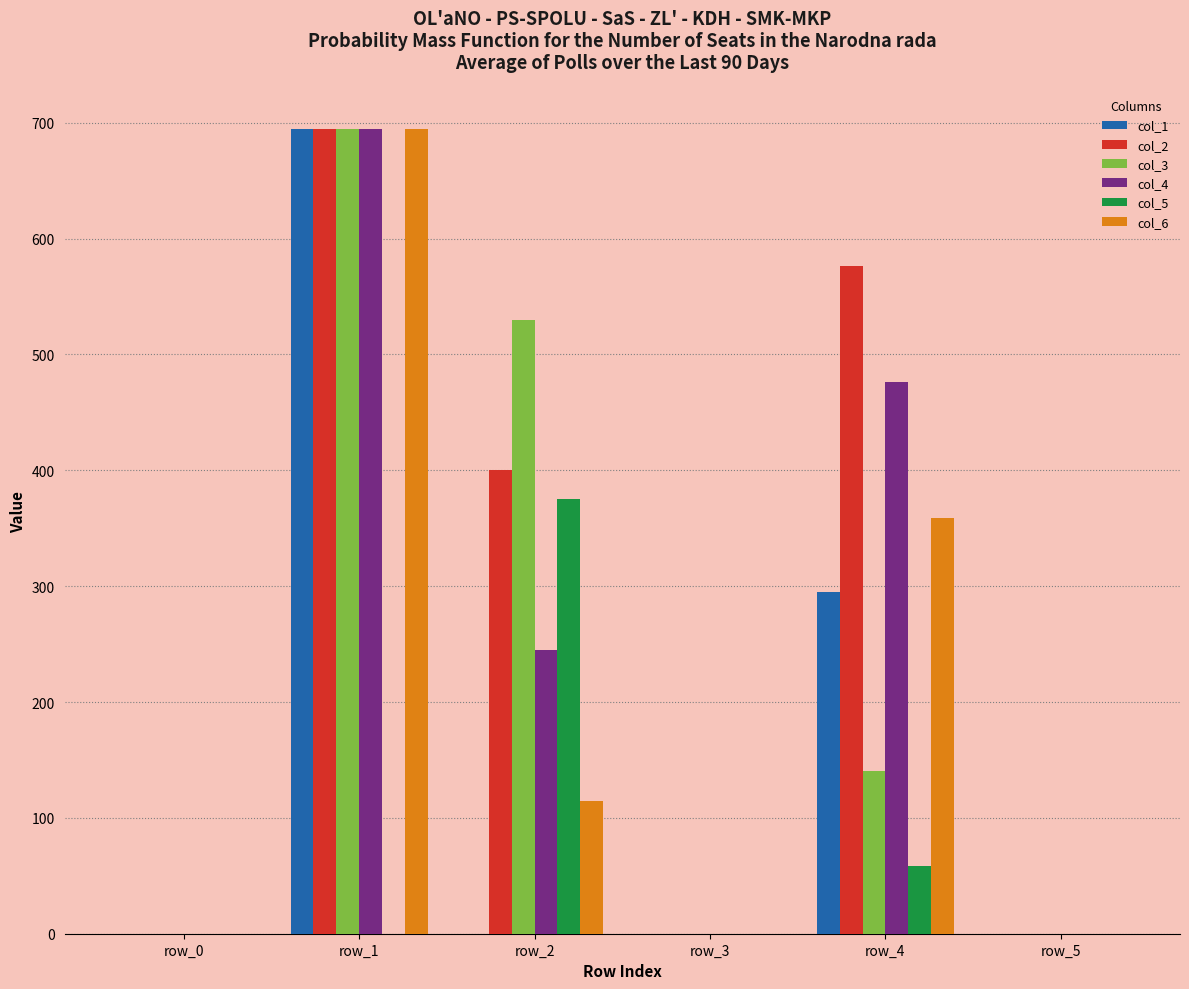

Reading left to right, transcribe all the data shown in this chart.

col_1: 0.0	694.6	0.0	0.0	294.6	0.0
col_2: 0.0	694.6	400.0	0.0	576.6	0.0
col_3: 0.0	694.6	530.0	0.0	140.6	0.0
col_4: 0.0	694.6	245.0	0.0	476.6	0.0
col_5: 0.0	0.0	375.0	0.0	58.6	0.0
col_6: 0.0	694.6	115.0	0.0	358.6	0.0